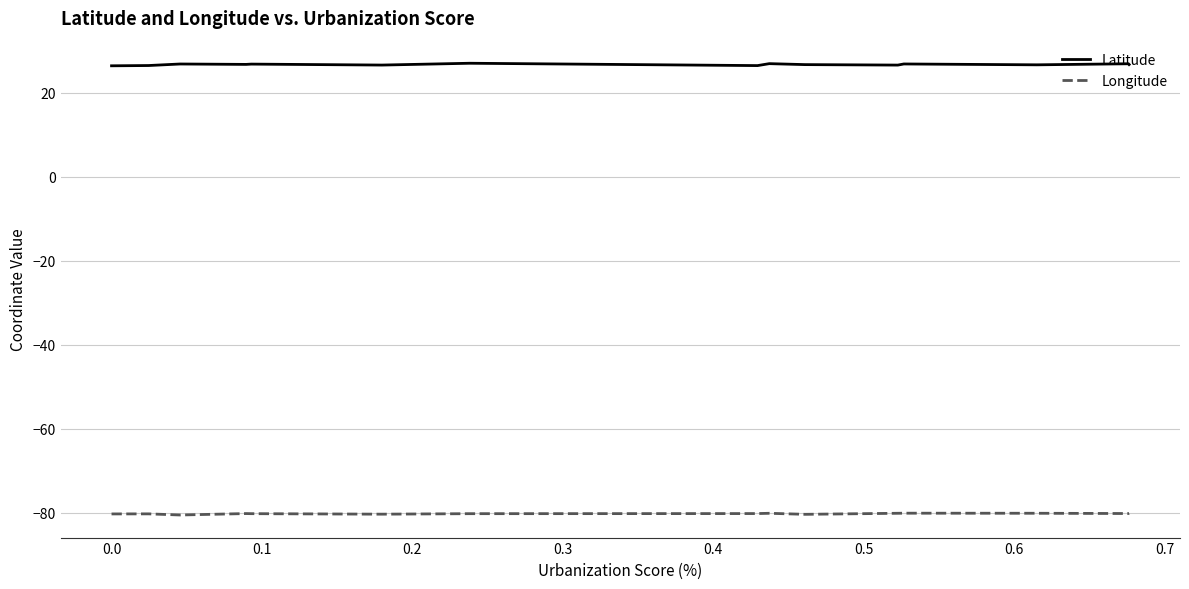

What is the difference between the second highest and minimum values in the Longitude series?

0.4